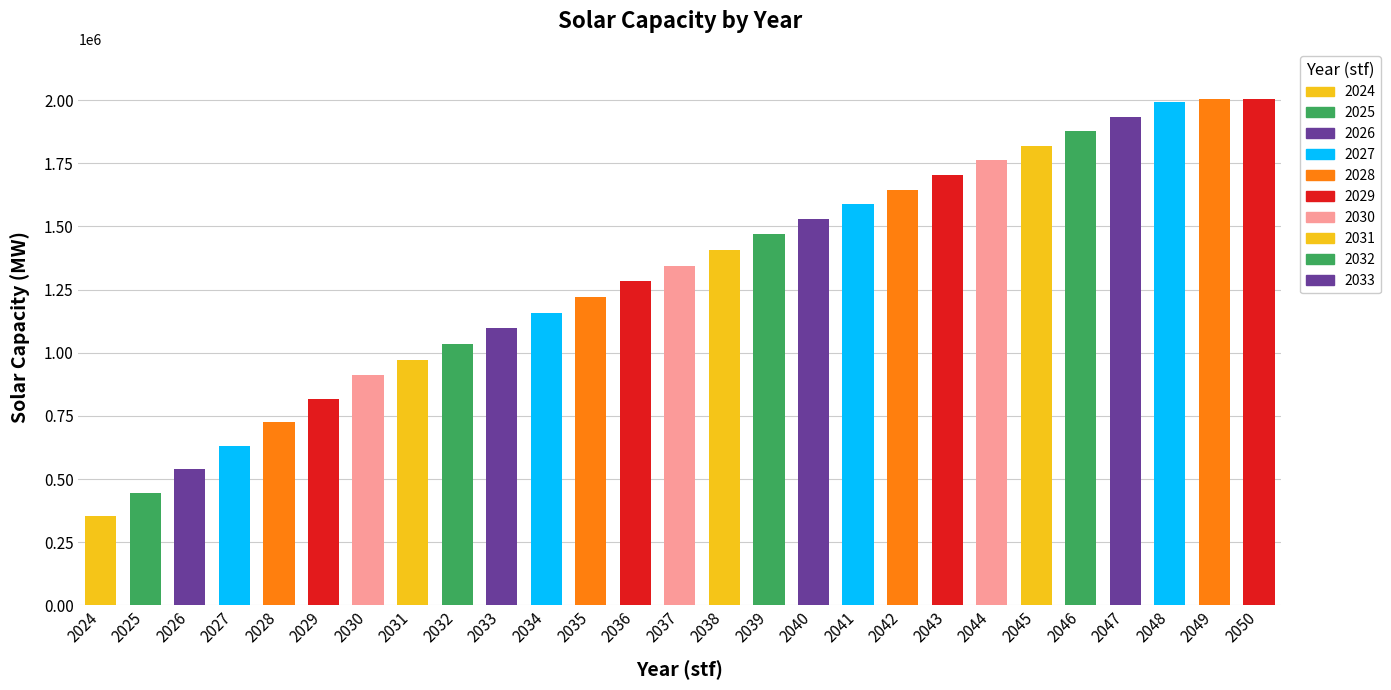

What is the sum of the values at 2047 and 2034?

3092627.4